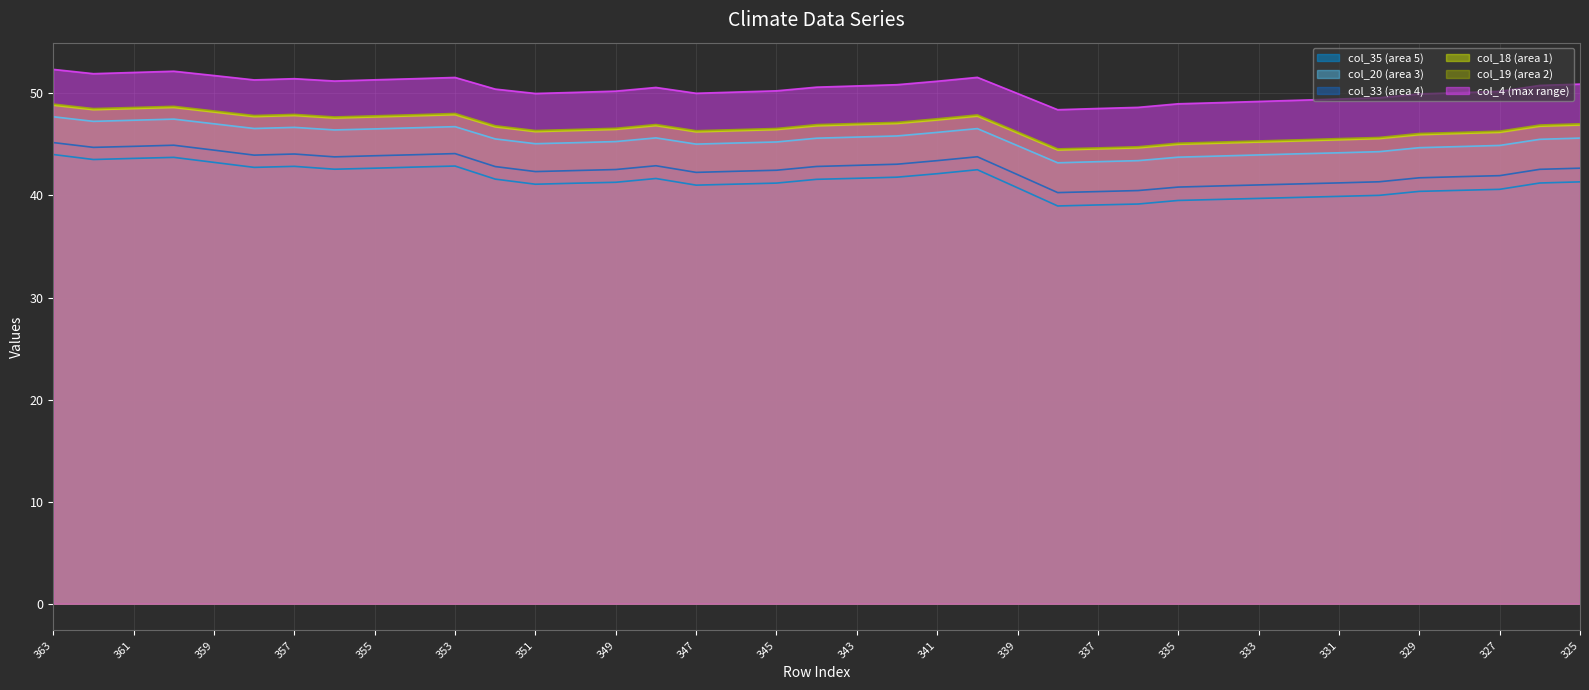

What is the sum of all col_20 values?

1772.8